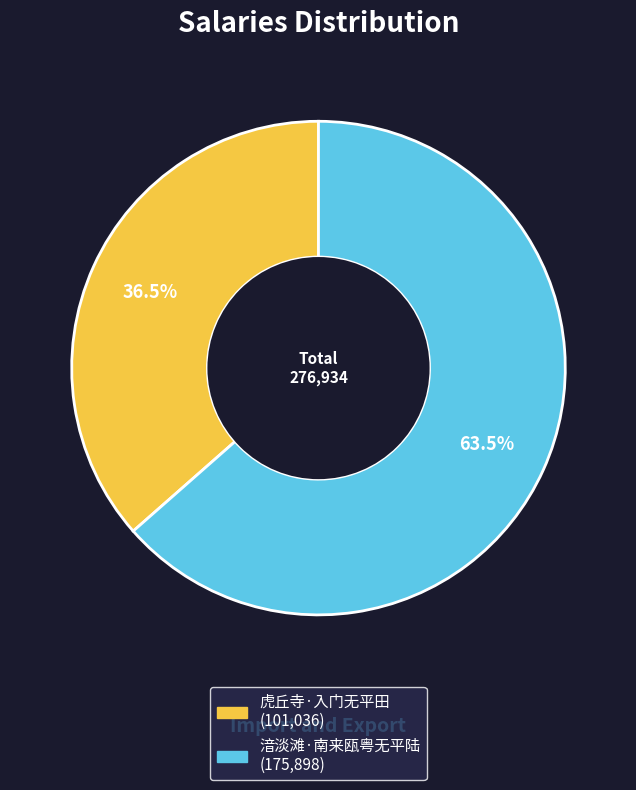

How many segments does this pie chart have?

2